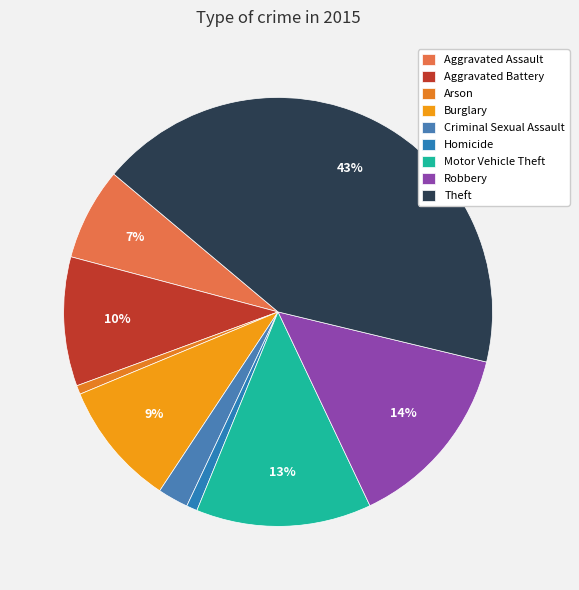

How many segments does this pie chart have?

9